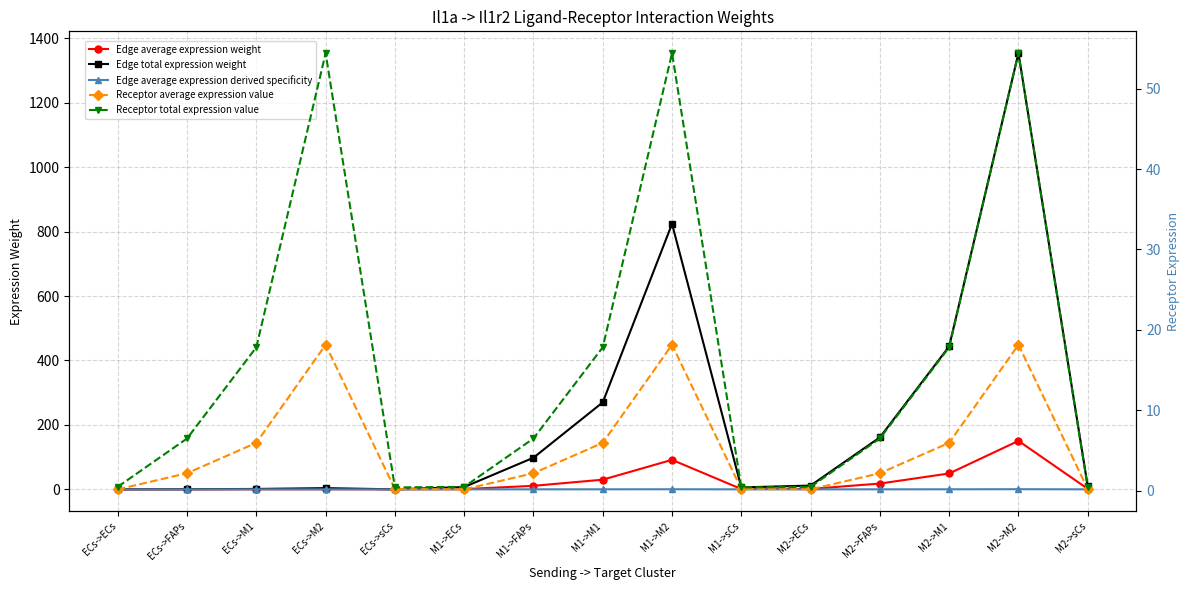

What is the label of the 6th point from the left?

M1->ECs